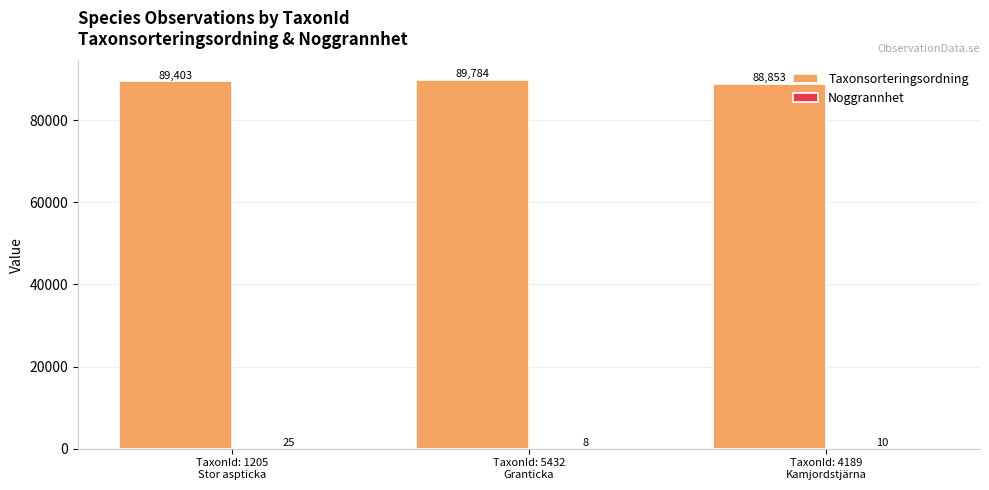

Count the number of categories in the chart.

3